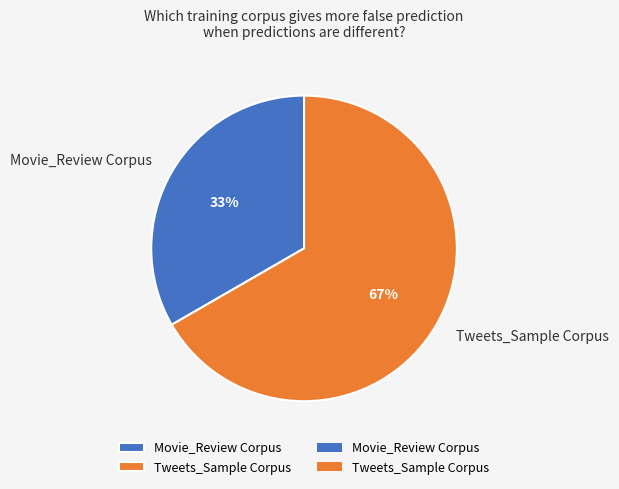

How many slices are in this pie chart?

2